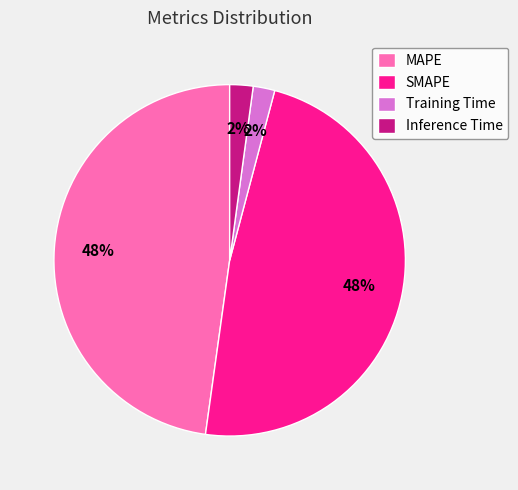

To the nearest percent, what is the average slice percentage?

25%